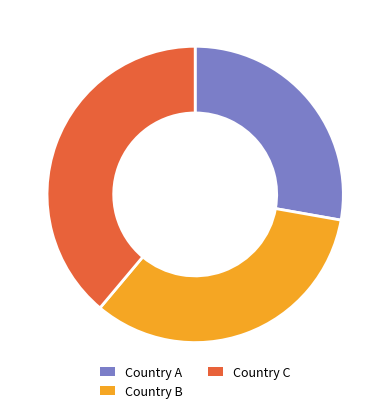

How much of the chart is everything except Country B?

66.7%